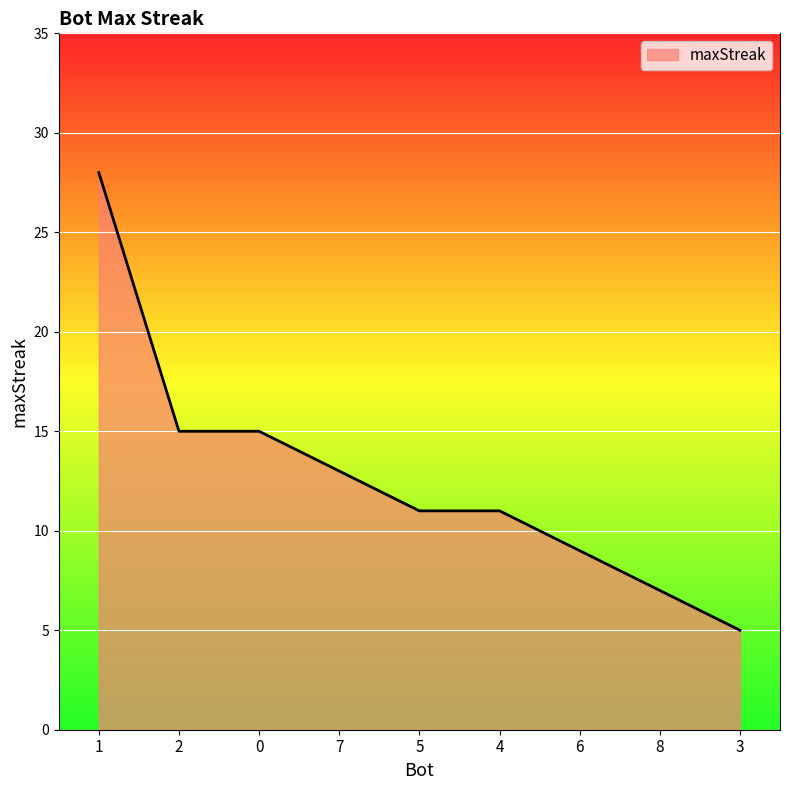

How many lines are shown in the chart?

1